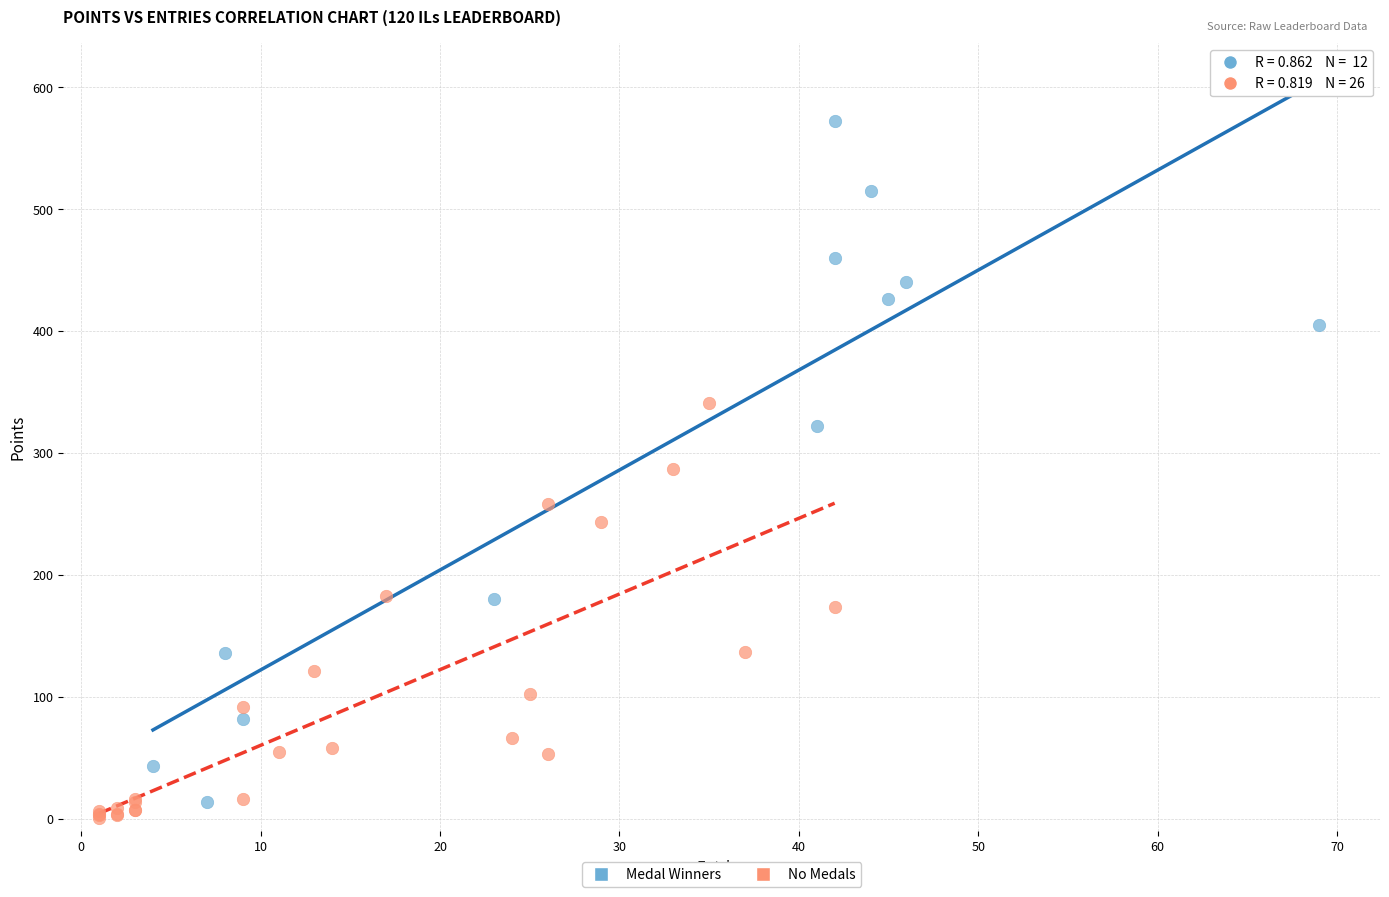

Which series has the largest Y range (max minus min)?

Medal Winners